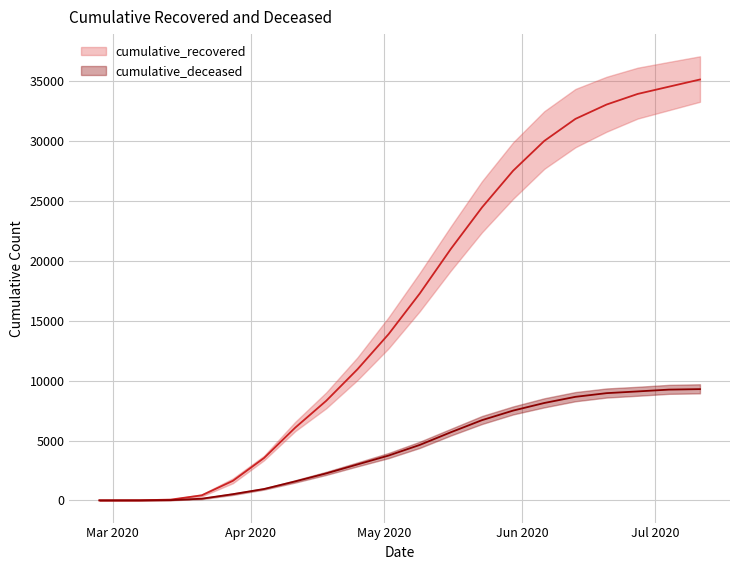

How many values in the recovered_lower series exceed 15800?

9